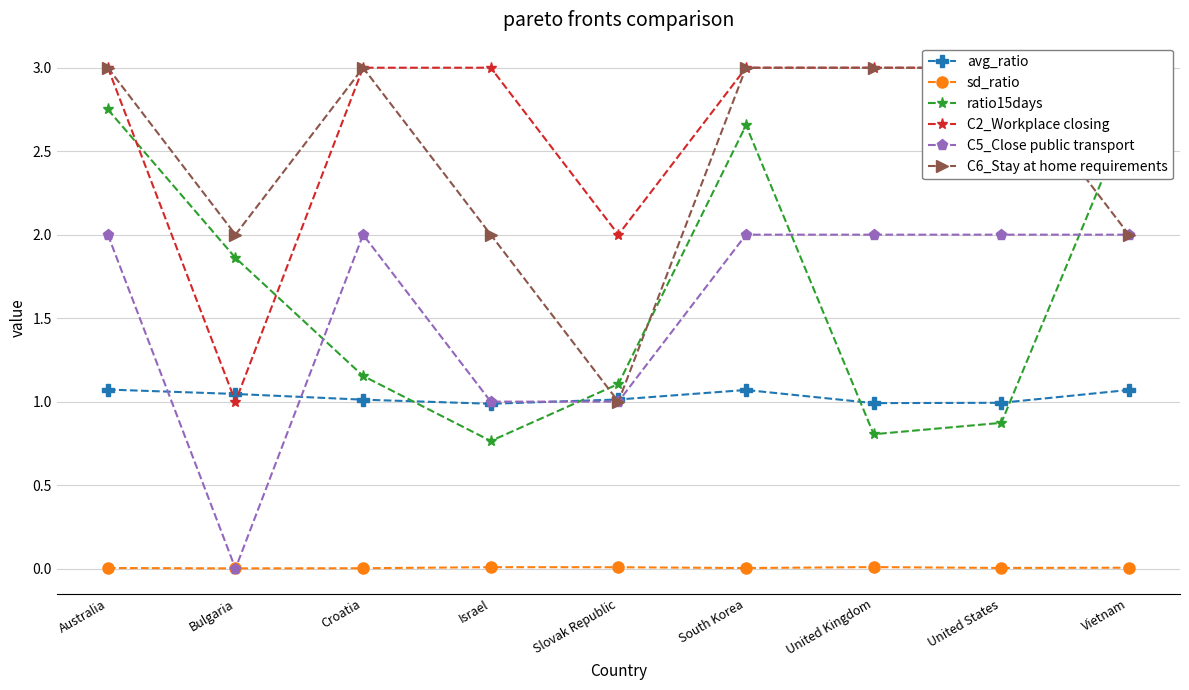

In avg_ratio, how many points are higher than both neighbors (excluding endpoints)?

1